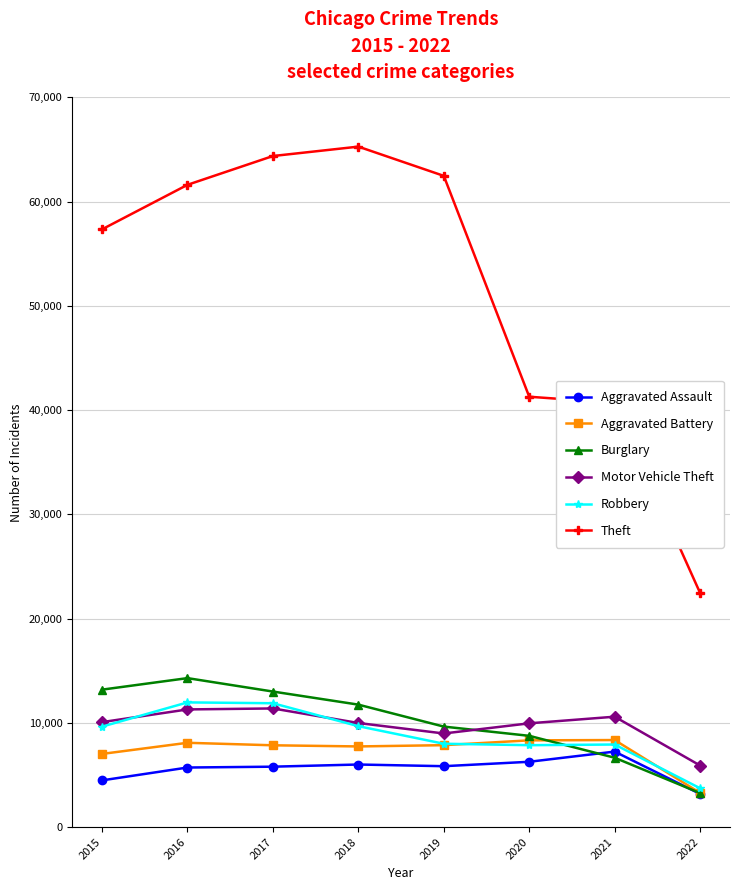

Is the value of Aggravated Battery at 2018 greater than the value of Robbery at 2022?

Yes